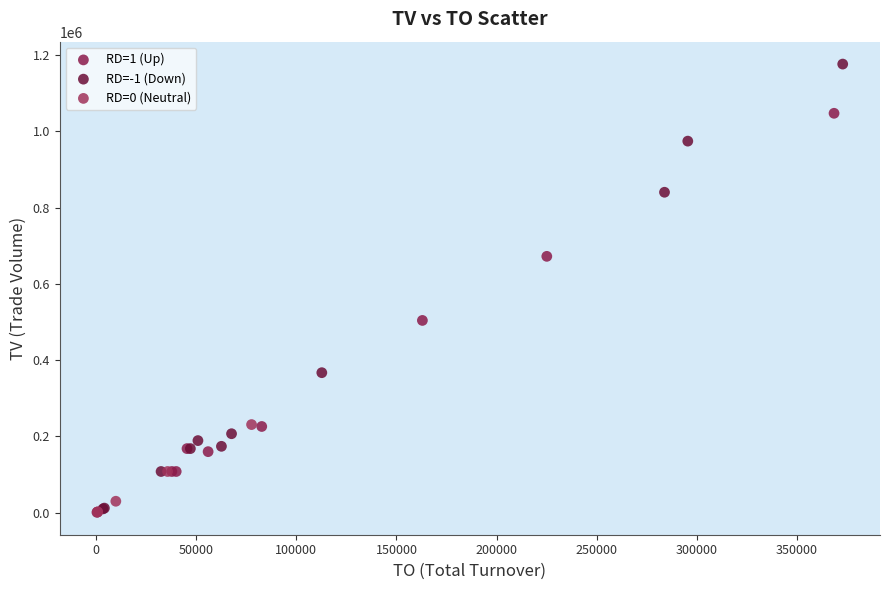

Which series reaches the maximum Y coordinate?

RD=-1 (Down)